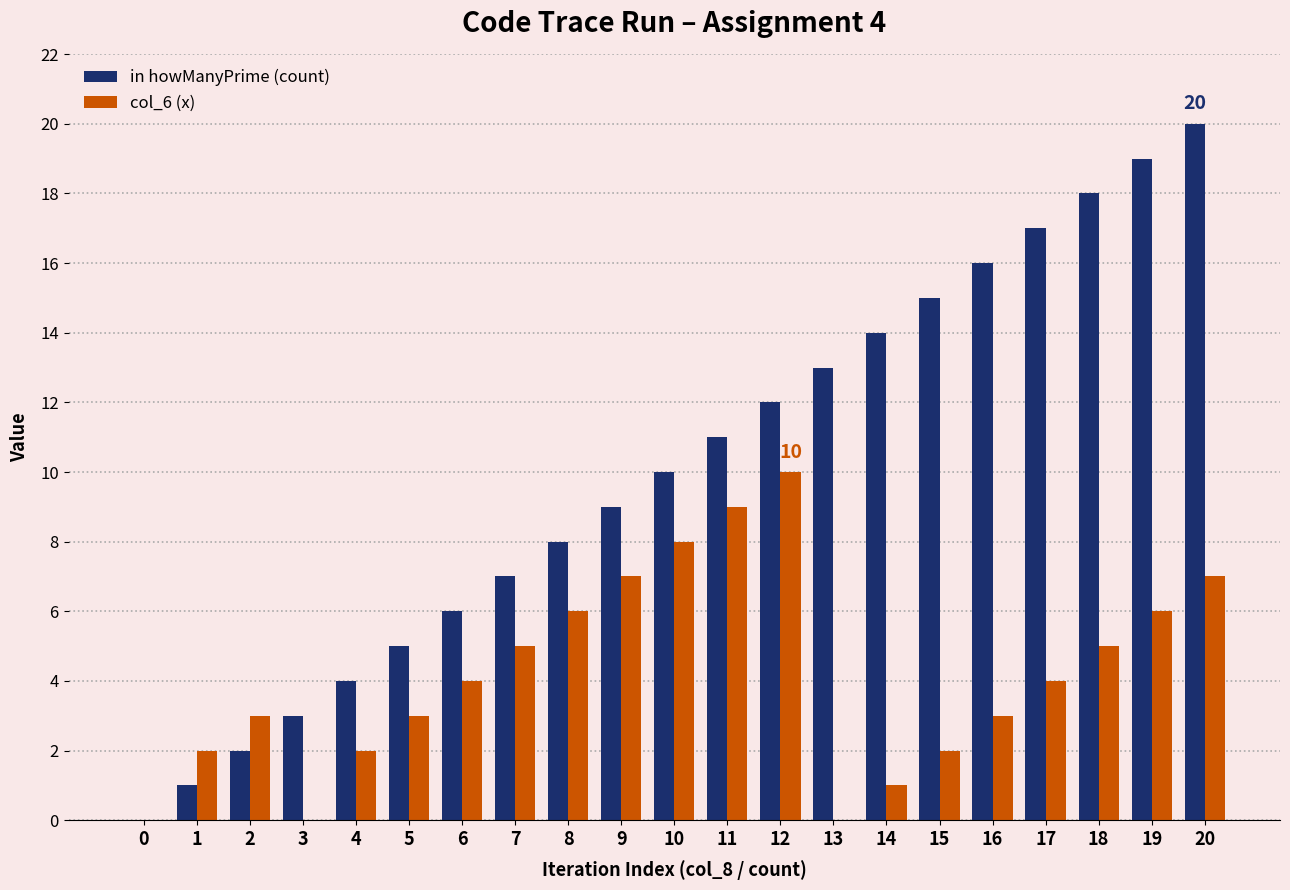

True or false: col_6 (x) has a value of 9 at 11.

True